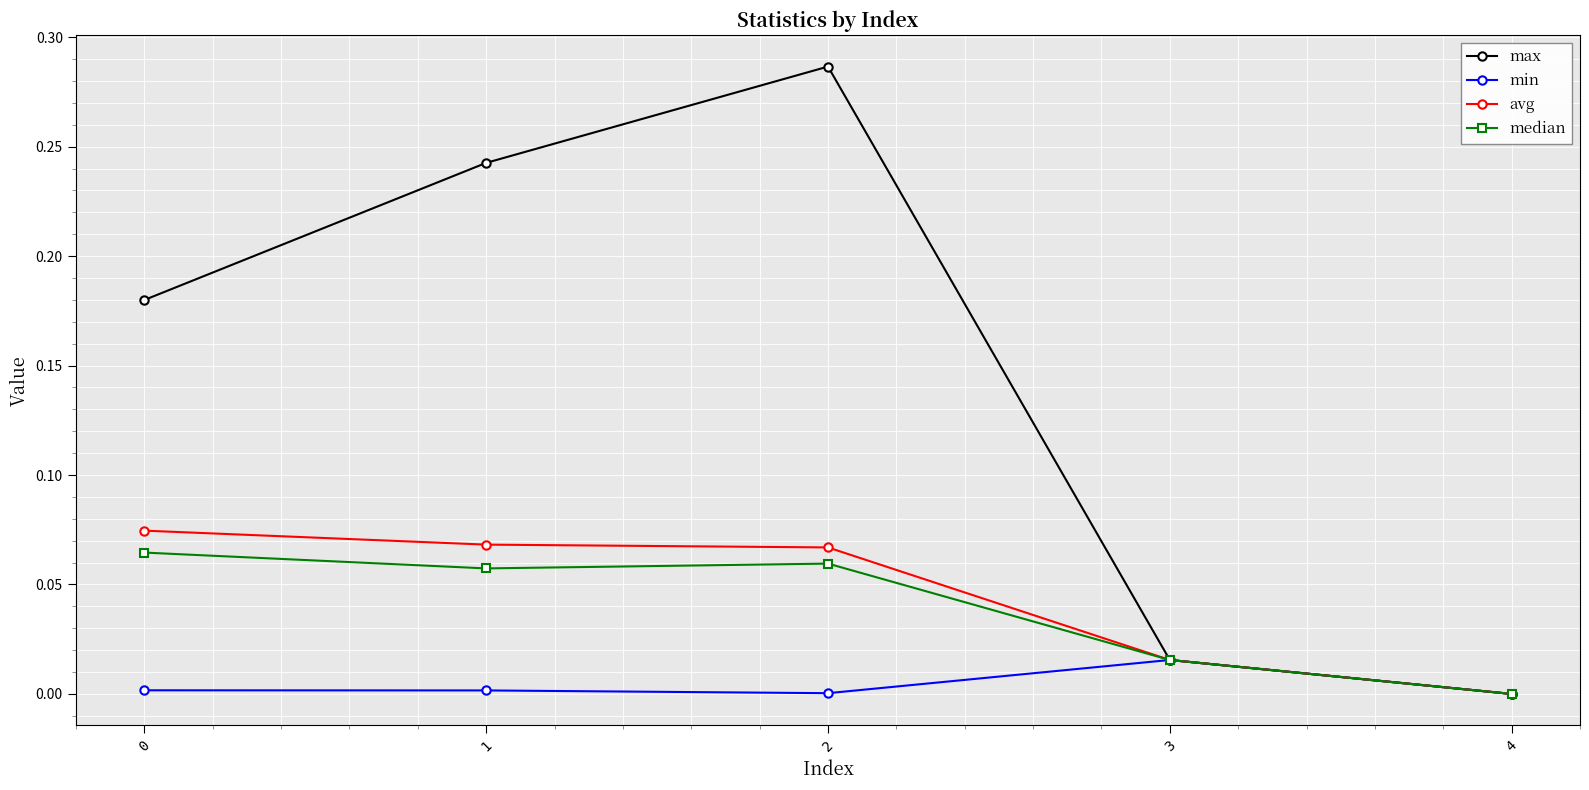

Which category has the lowest value in the median series?

4